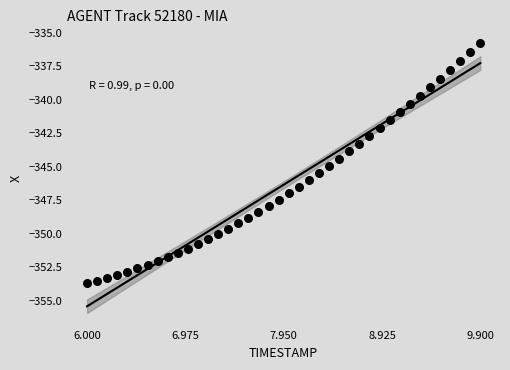

What is the range of X values (max minus min)?

3.9